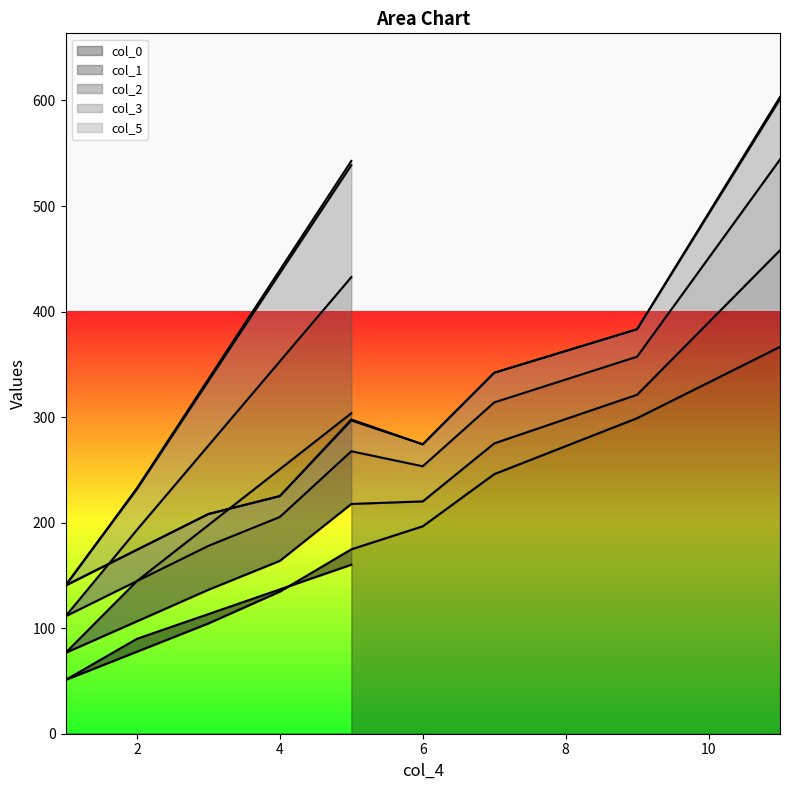

Count the number of categories in the chart.

10